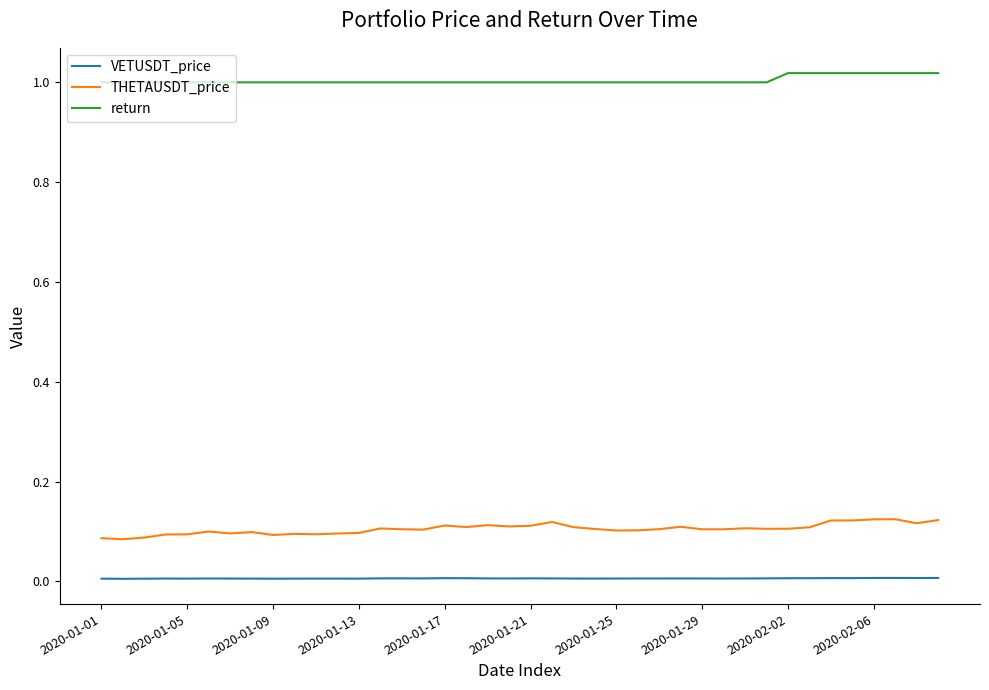

What is the sum of all return values?

40.1